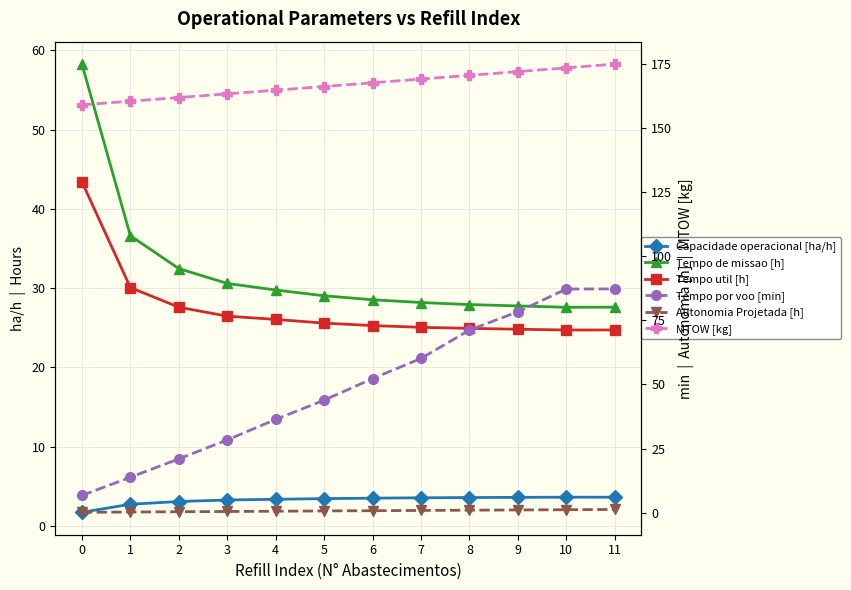

What is the sum of the Autonomia Projetada [h] values at 5 and 6?

1.4